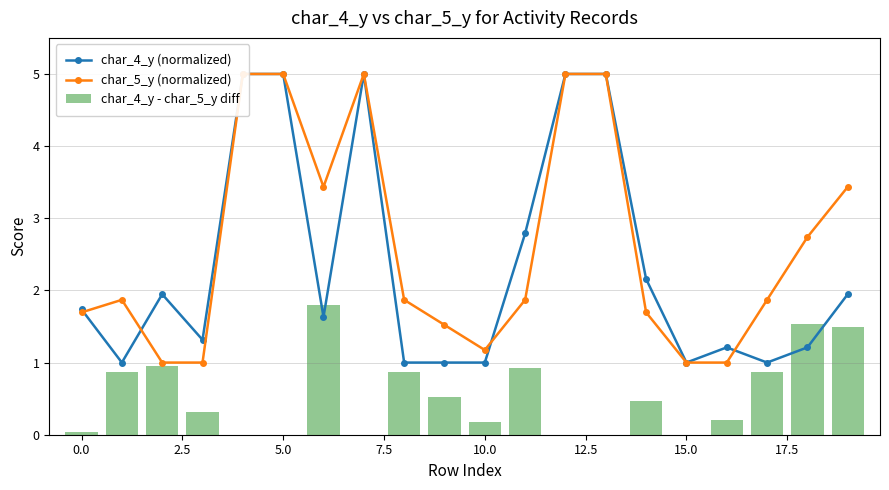

What is the sum of all char_4_y (normalized) values?

46.9